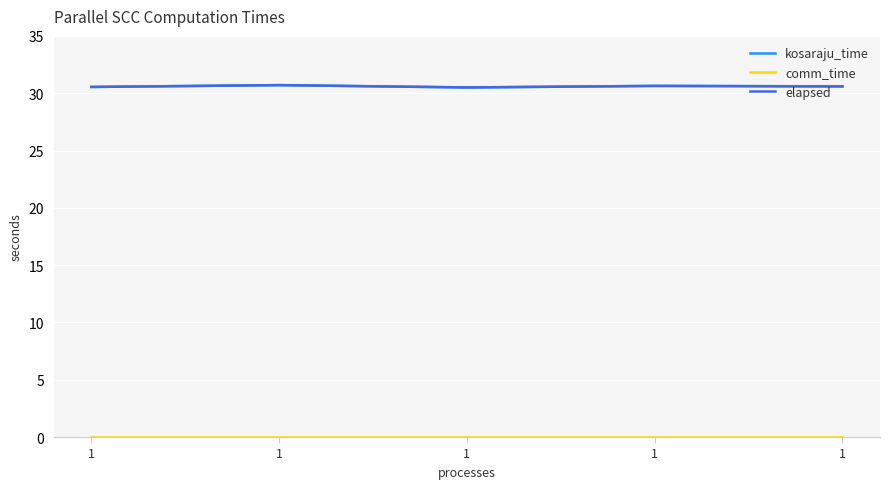

Is it true that comm_time equals 0.0 at 1?

True